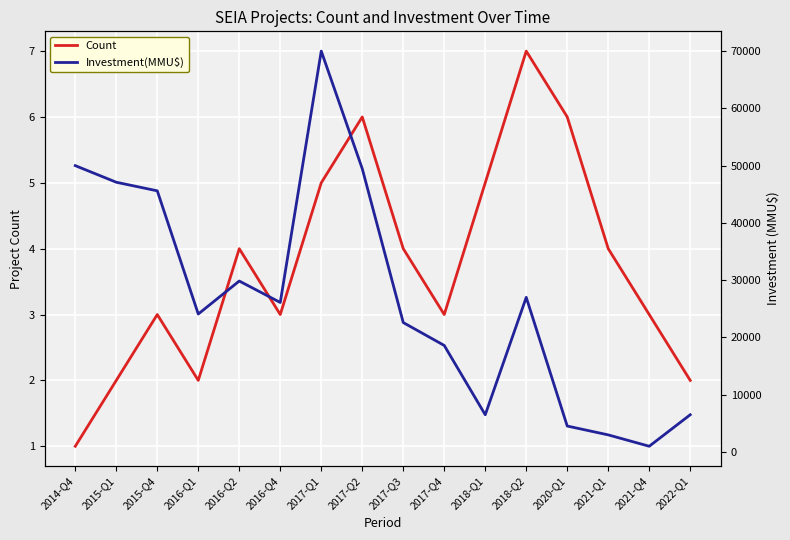

What is the average value of the Investment(MMU$) series?

26996